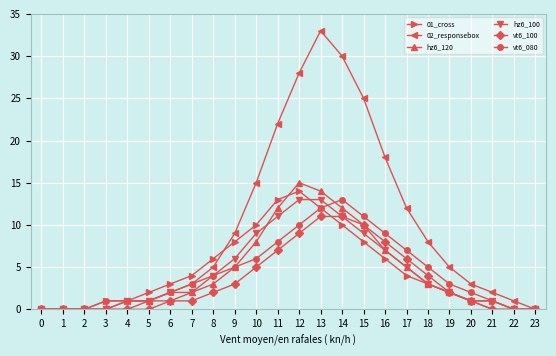

What is the difference between the highest and lowest values at 18?

5